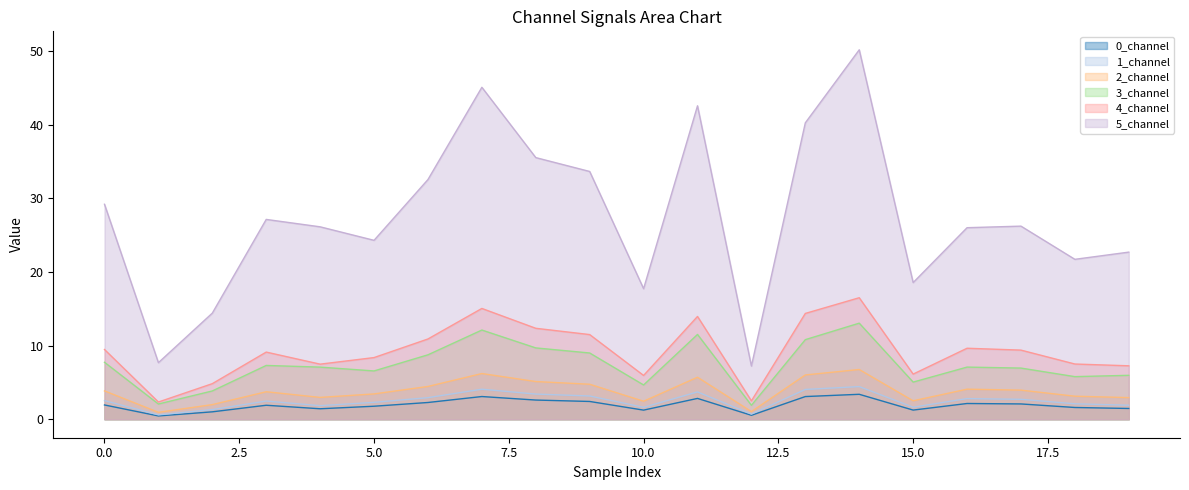

How many interior local peaks does the 1_channel series have?

5